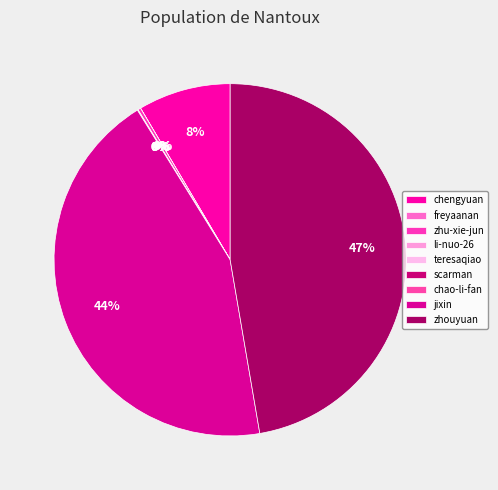

What is the change in value from zhu-xie-jun to scarman?

-5143